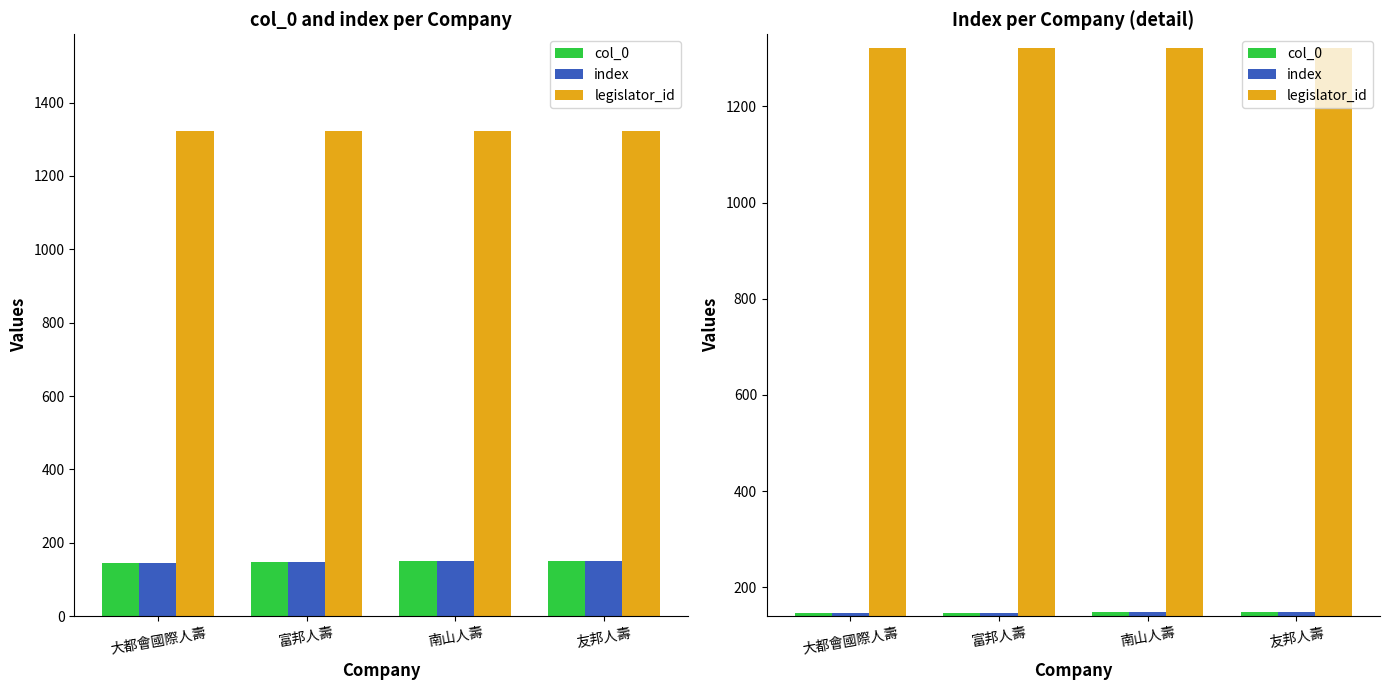

What is the value of the index bar at the 3rd from the left?

149